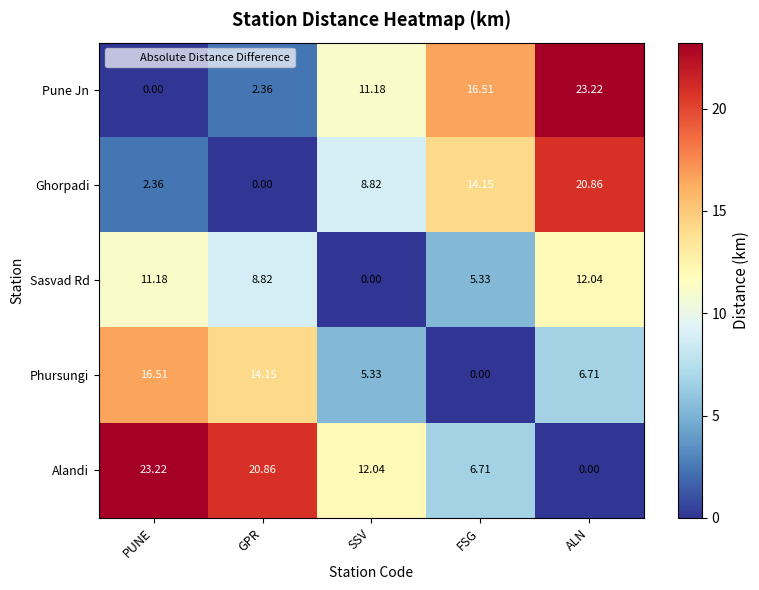

How many distinct data groups are displayed?

5